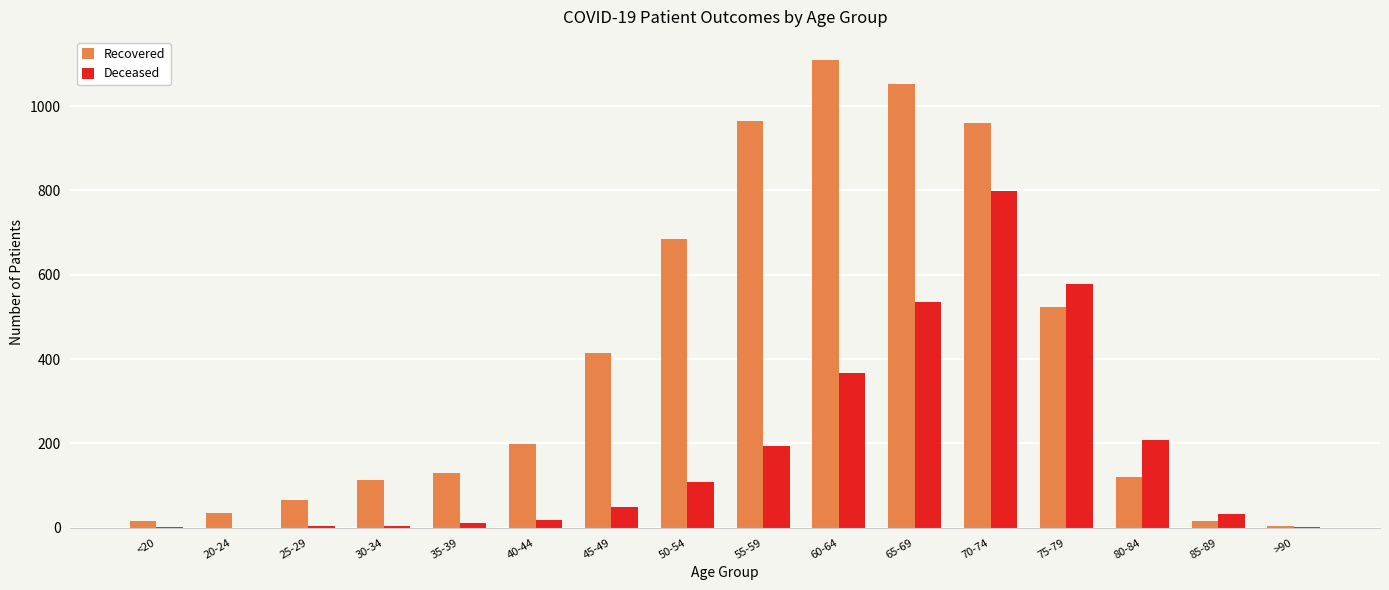

What is the difference between the Deceased values at 75-79 and 85-89?

544